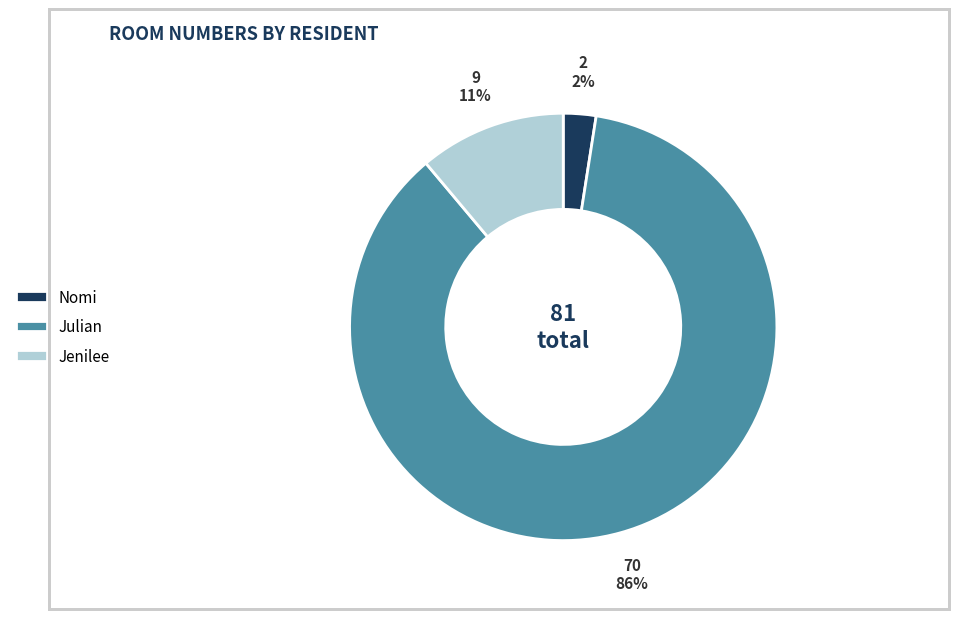

Which category has the smallest portion of the pie?

Nomi